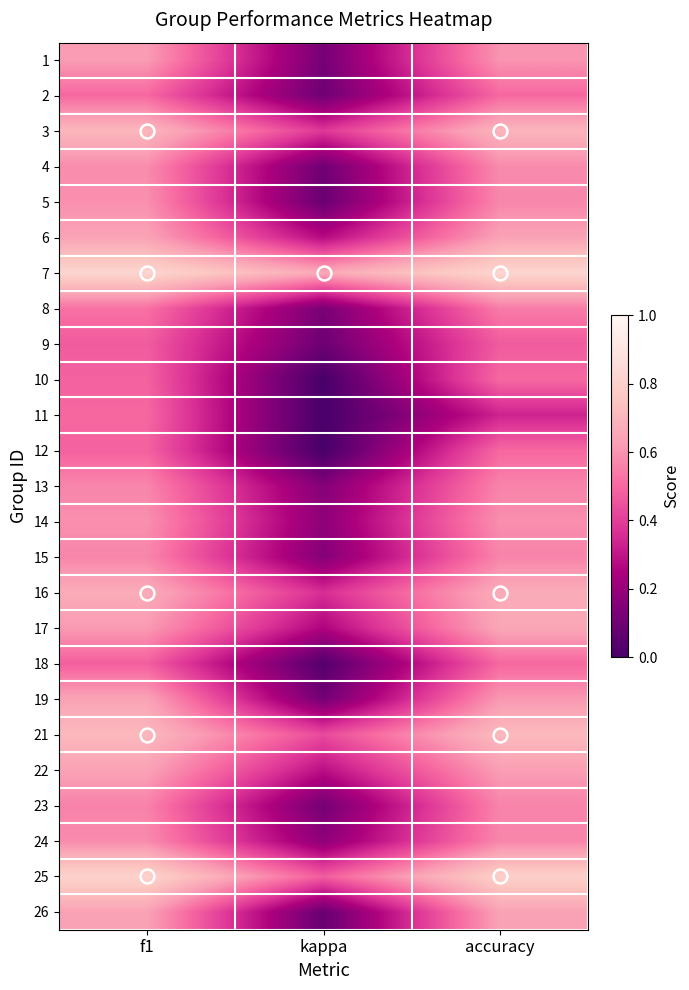

Reading left to right, what are all the values shown in this chart?

1: f1=0.6	kappa=0.1	accuracy=0.6
2: f1=0.5	kappa=0.1	accuracy=0.5
3: f1=0.7	kappa=0.4	accuracy=0.7
4: f1=0.6	kappa=0.1	accuracy=0.6
5: f1=0.6	kappa=0.1	accuracy=0.6
6: f1=0.6	kappa=0.3	accuracy=0.6
7: f1=0.8	kappa=0.7	accuracy=0.8
8: f1=0.5	kappa=0.1	accuracy=0.5
9: f1=0.5	kappa=0.1	accuracy=0.5
10: f1=0.5	kappa=0.0	accuracy=0.5
11: f1=0.5	kappa=0.0	accuracy=0.3
12: f1=0.5	kappa=0.0	accuracy=0.5
13: f1=0.6	kappa=0.2	accuracy=0.6
14: f1=0.6	kappa=0.2	accuracy=0.6
15: f1=0.6	kappa=0.2	accuracy=0.6
16: f1=0.7	kappa=0.4	accuracy=0.7
17: f1=0.6	kappa=0.3	accuracy=0.7
18: f1=0.5	kappa=0.0	accuracy=0.5
19: f1=0.6	kappa=0.1	accuracy=0.6
21: f1=0.7	kappa=0.4	accuracy=0.7
22: f1=0.6	kappa=0.3	accuracy=0.6
23: f1=0.6	kappa=0.1	accuracy=0.6
24: f1=0.6	kappa=0.2	accuracy=0.6
25: f1=0.8	kappa=0.5	accuracy=0.8
26: f1=0.6	kappa=0.1	accuracy=0.6